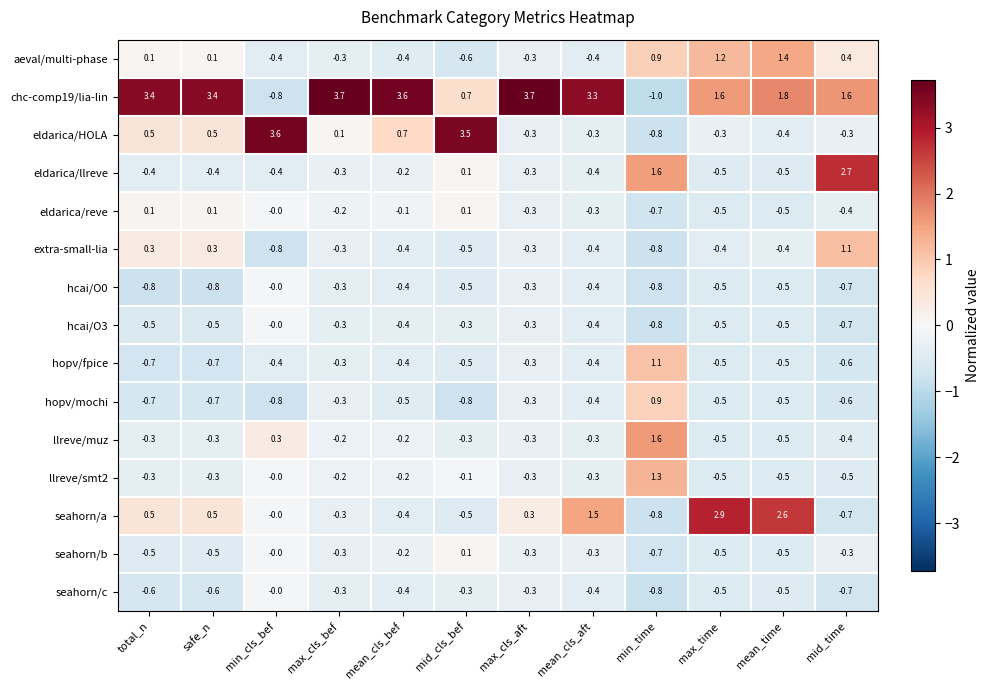

At which label is llreve/smt2 closest to 0?

min_cls_bef